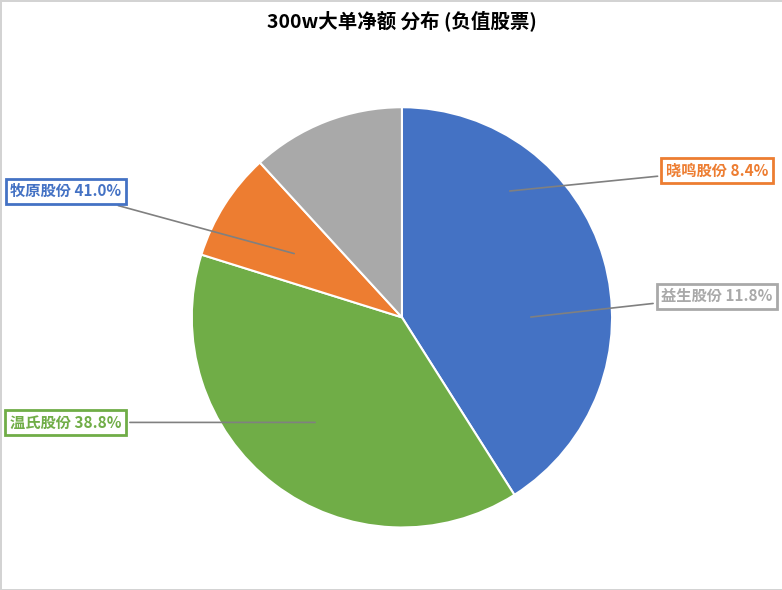

To the nearest percent, what percentage of the pie is 温氏股份?

39%